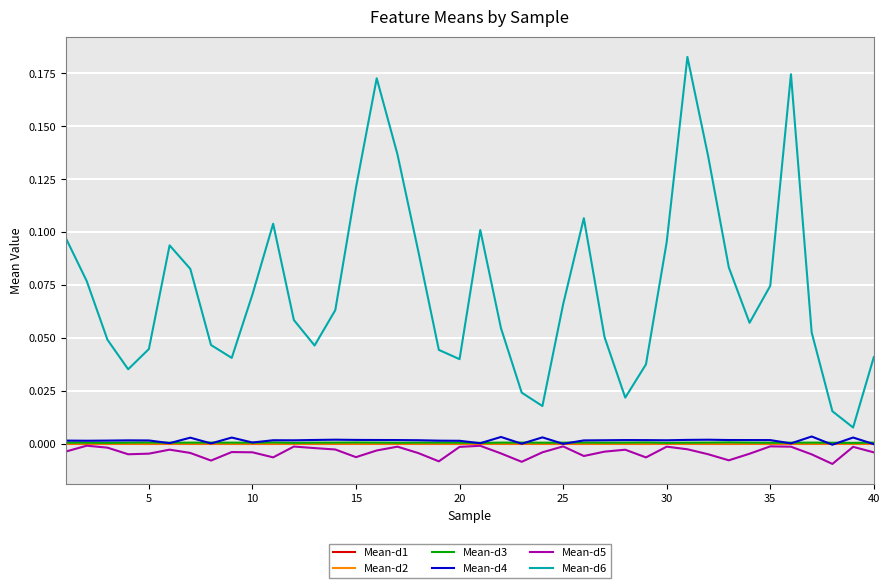

Which series has the widest spread of values?

Mean-d6